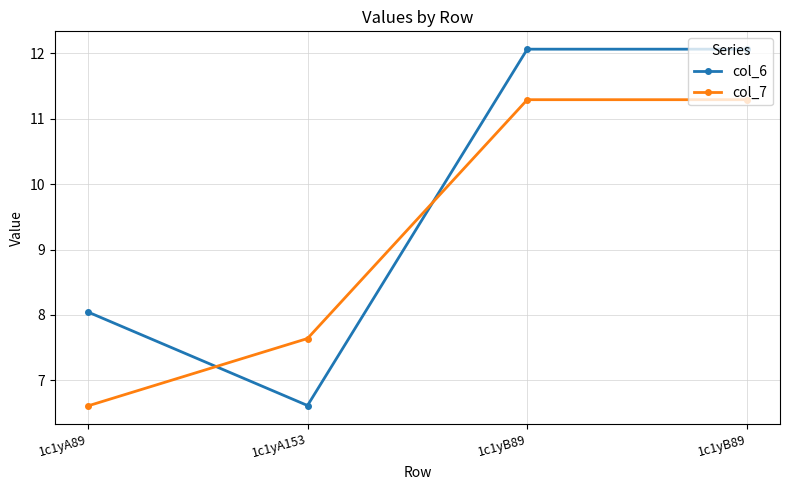

At how many categories does at least one series exceed 8?

3